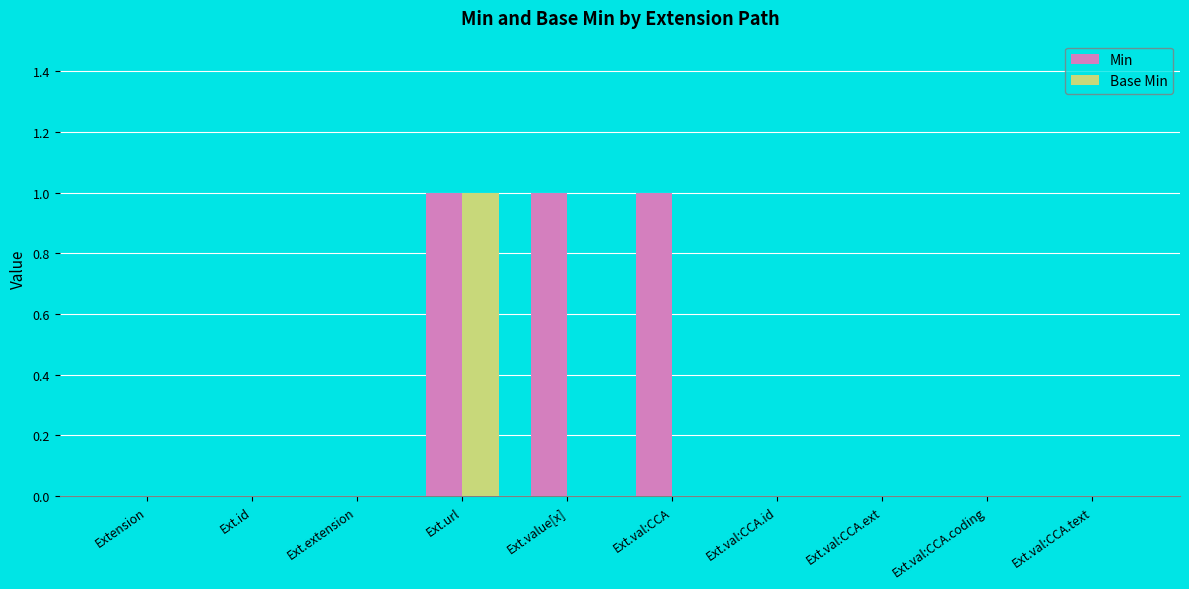

How many groups of bars are there?

10